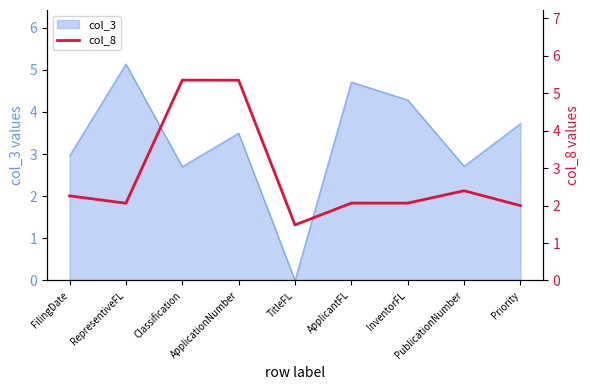

How many interior local peaks (higher than both neighbors) does the data have?

2